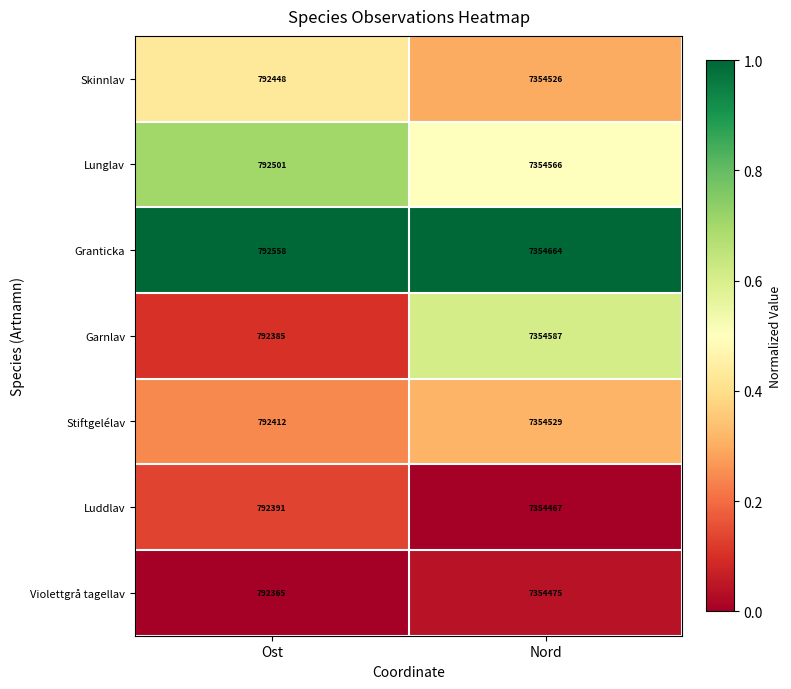

The value of Garnlav at Nord is 2213325. True or false?

False